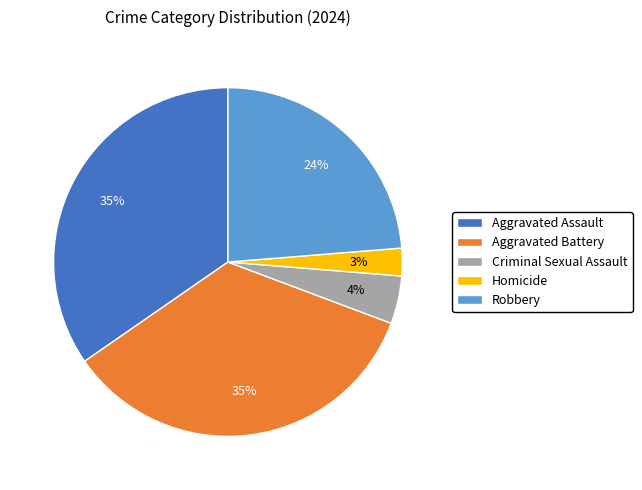

Which has a higher value, Aggravated Battery or Robbery?

Aggravated Battery